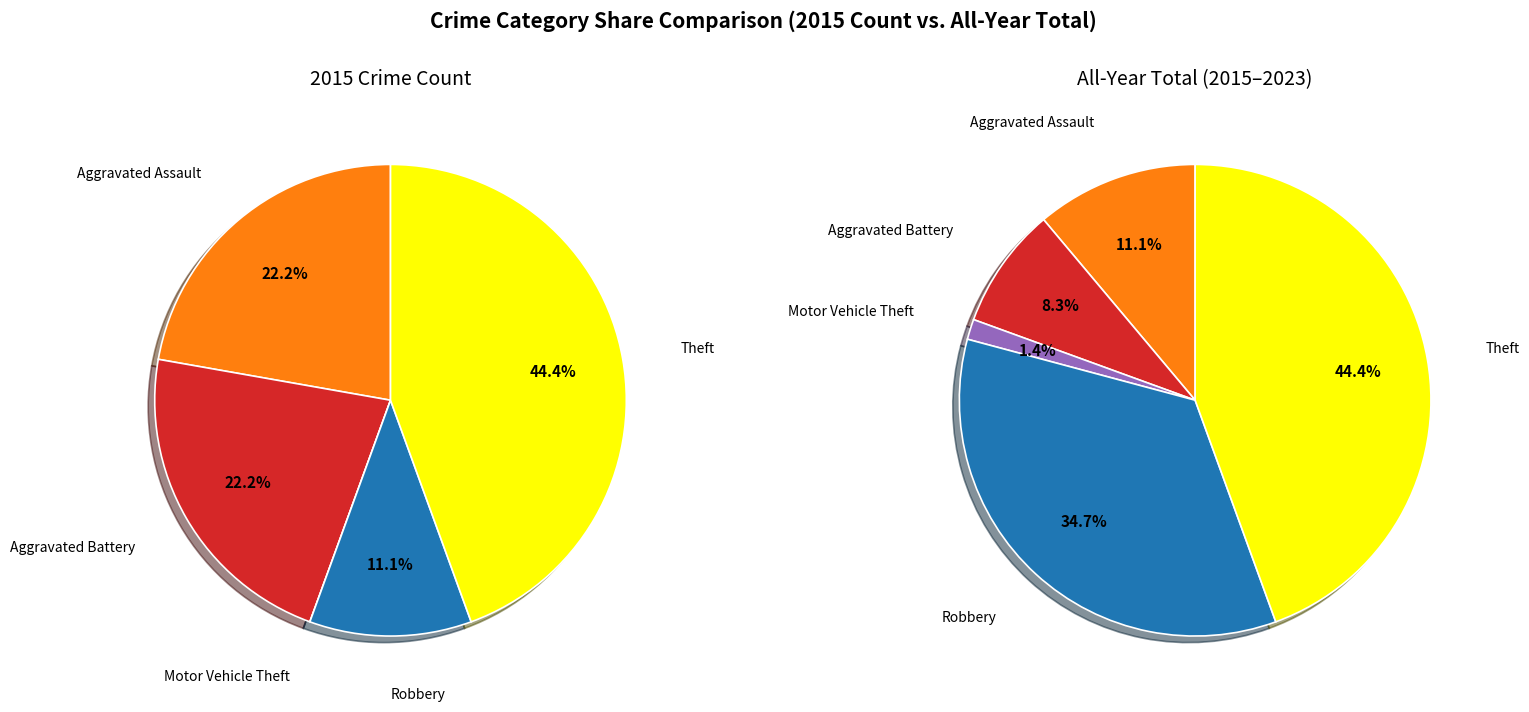

Do 3 and values_2015 together represent more than half of the pie?

No